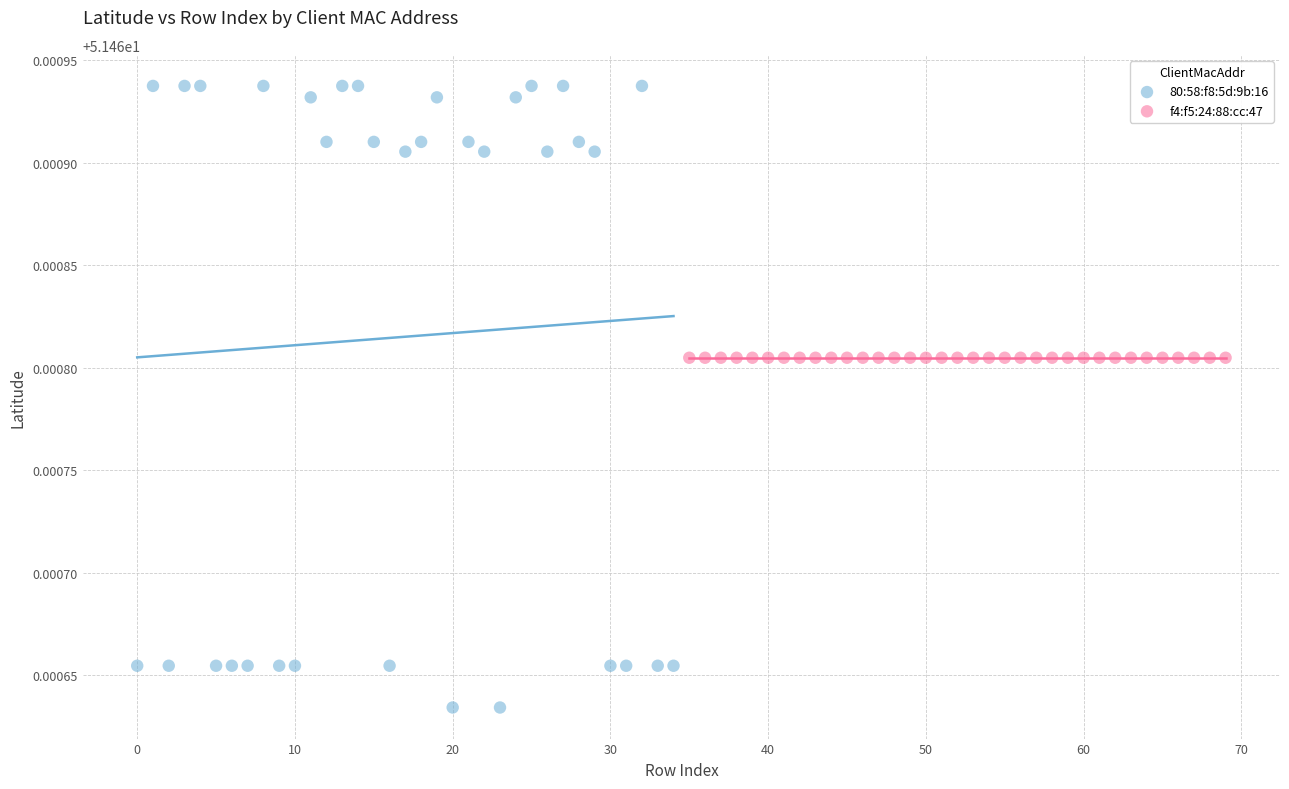

Which series contains the highest Y value?

80:58:f8:5d:9b:16